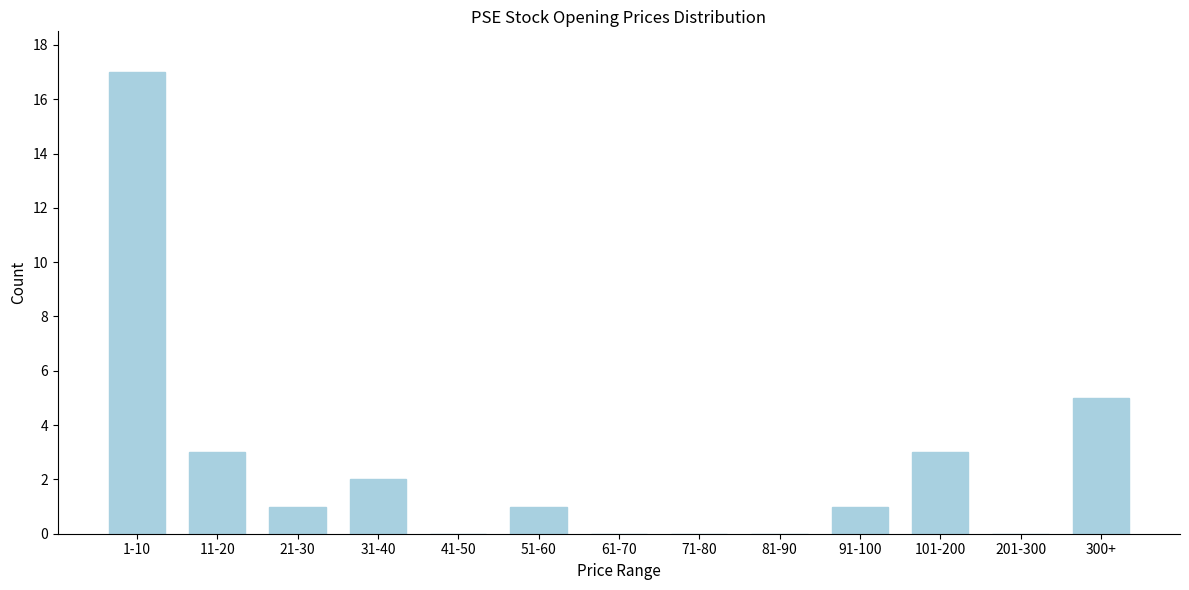

Reading right to left, list all the values displayed in this chart.

300+=5	201-300=0	101-200=3	91-100=1	81-90=0	71-80=0	61-70=0	51-60=1	41-50=0	31-40=2	21-30=1	11-20=3	1-10=17